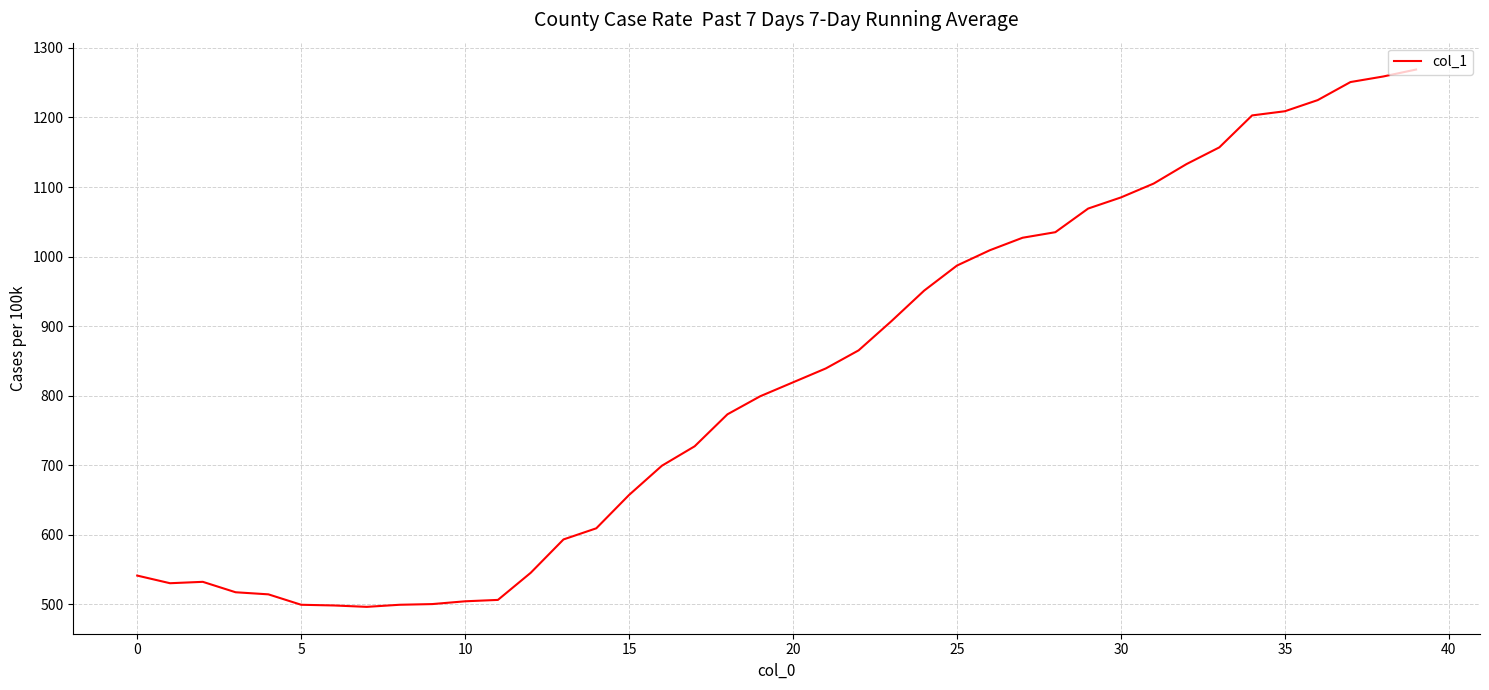

What is the average value?

824